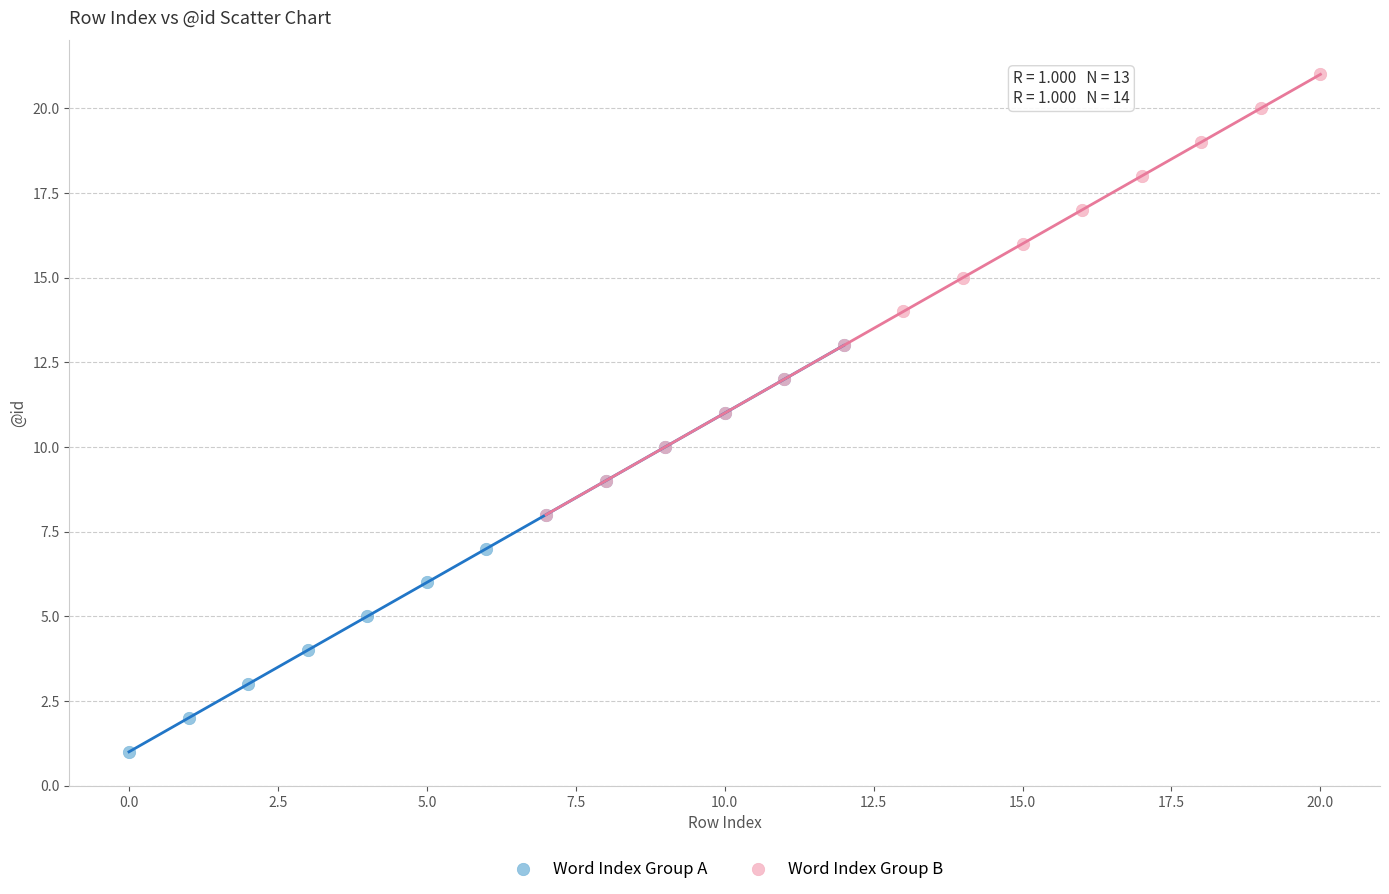

Which series reaches the maximum Y coordinate?

Word Index Group B